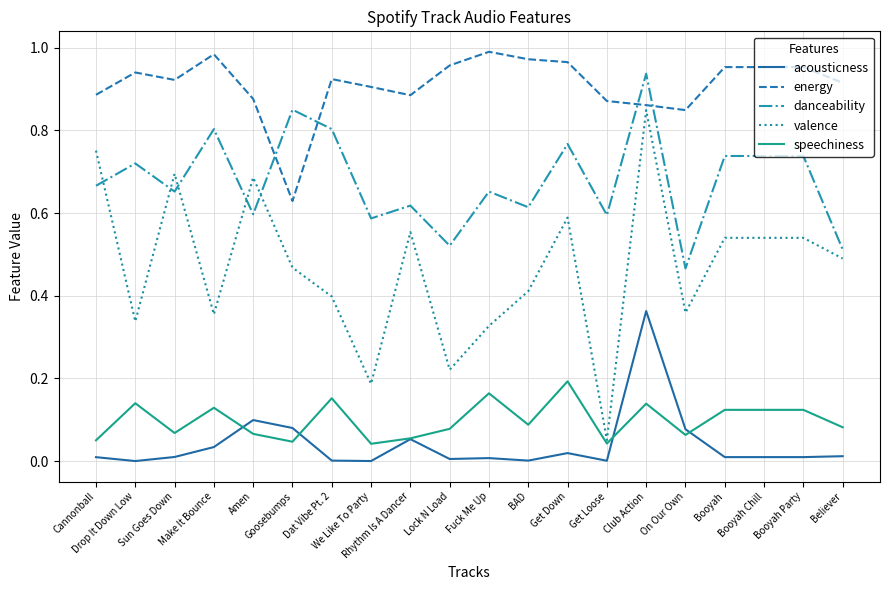

How many intersections are there between danceability and valence?

5